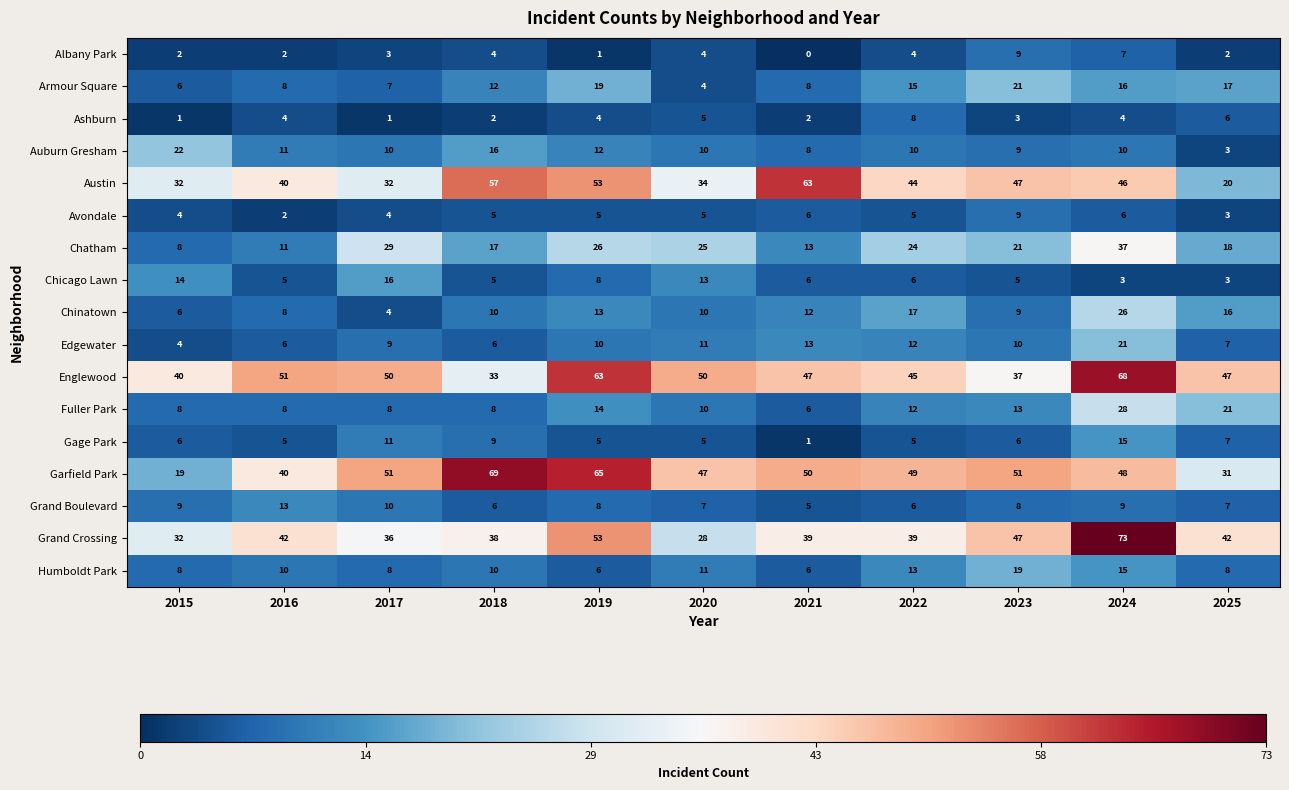

Which series has the widest spread of values?

Garfield Park